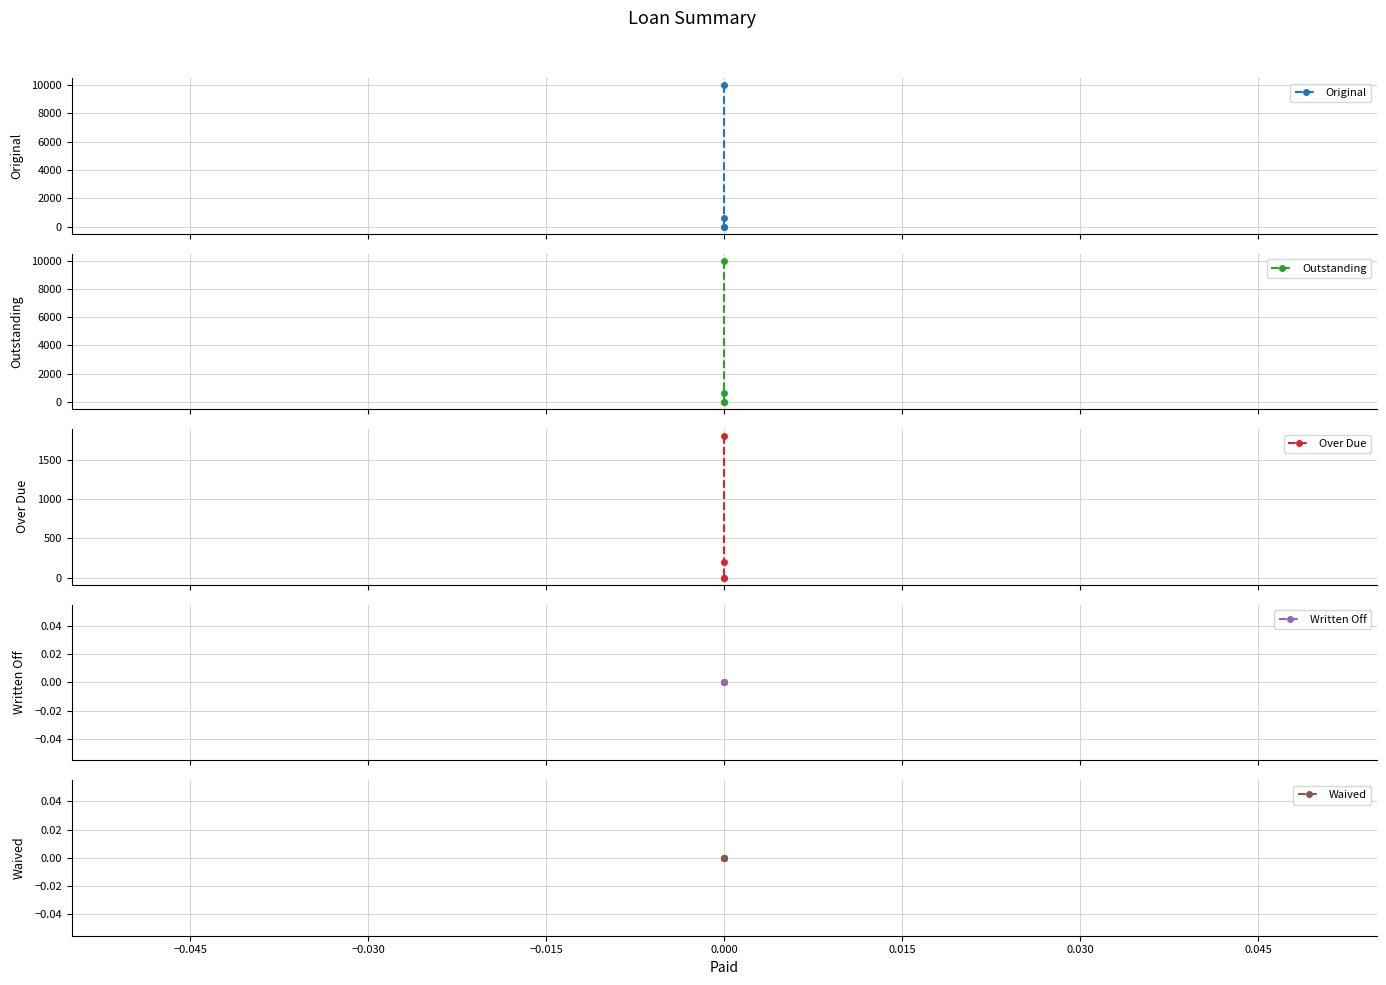

True or false: Over Due and Original intersect in this chart.

False